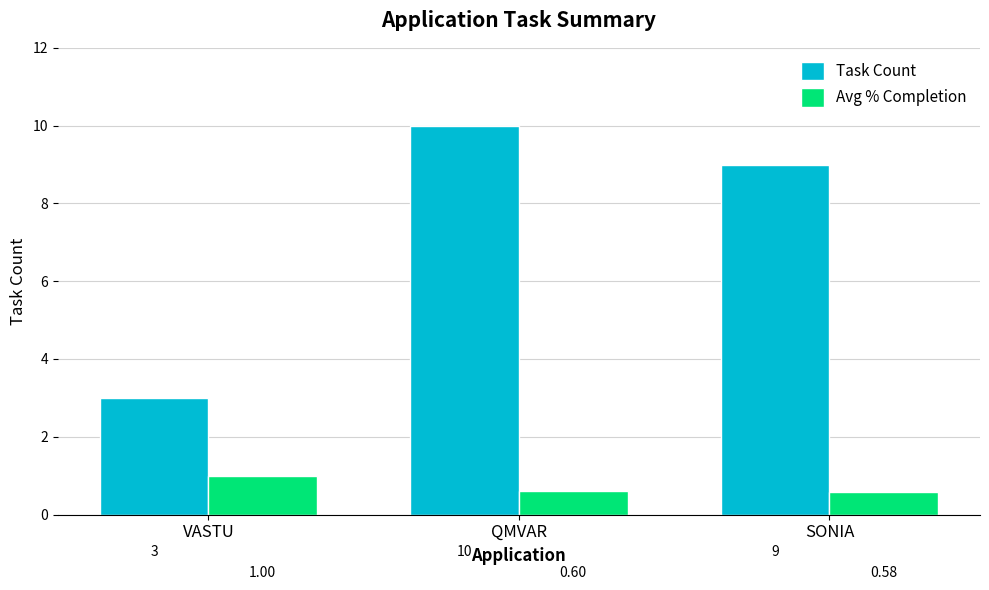

Which series has the largest total across all categories?

Task Count